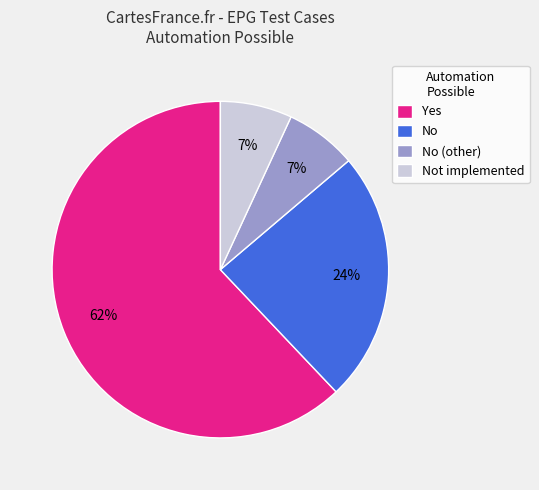

Which slice is the largest?

Yes